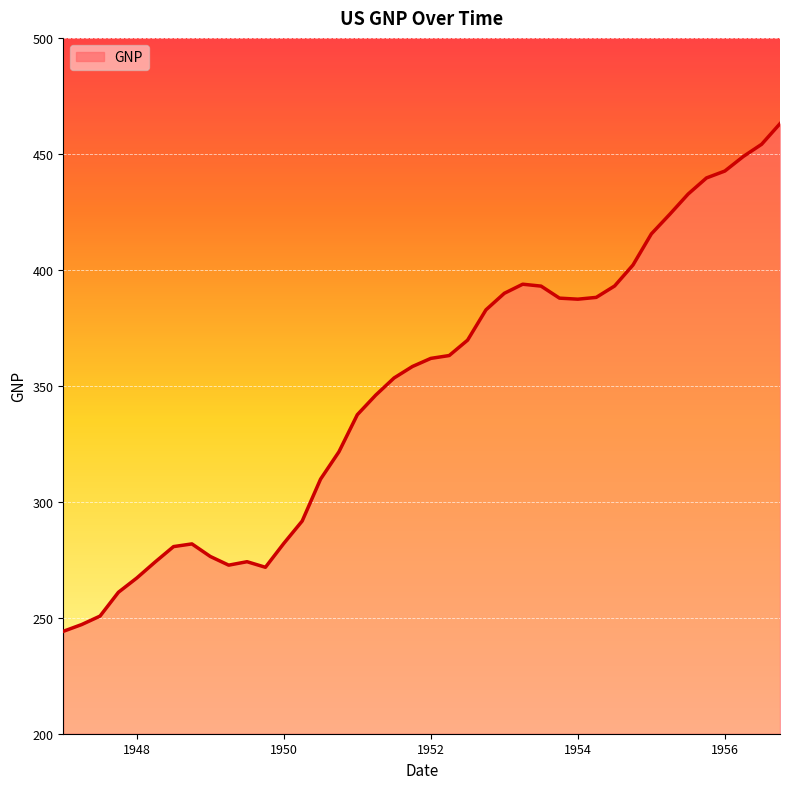

What is the difference between the maximum and minimum values?

218.9